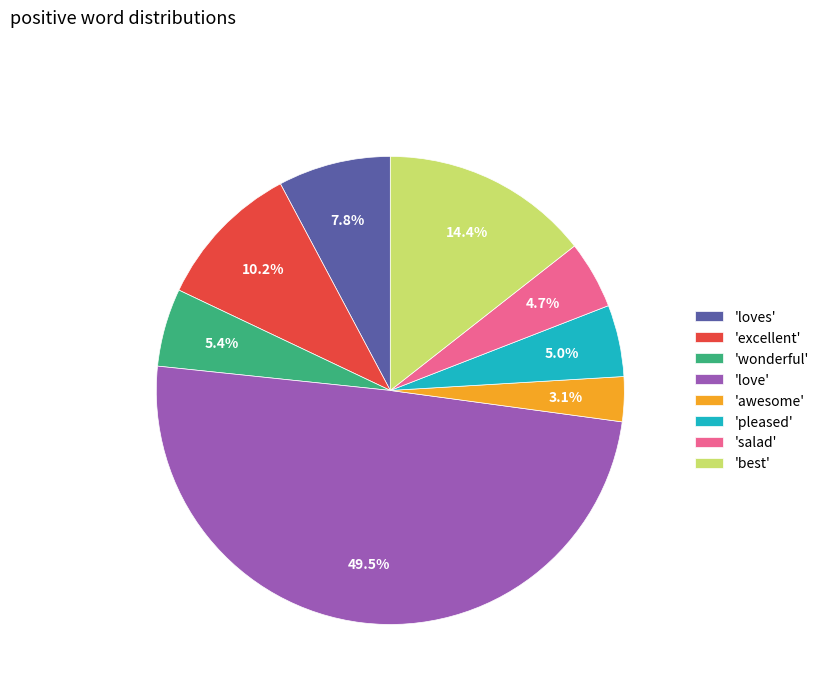

Is 'awesome' the majority of the pie?

No